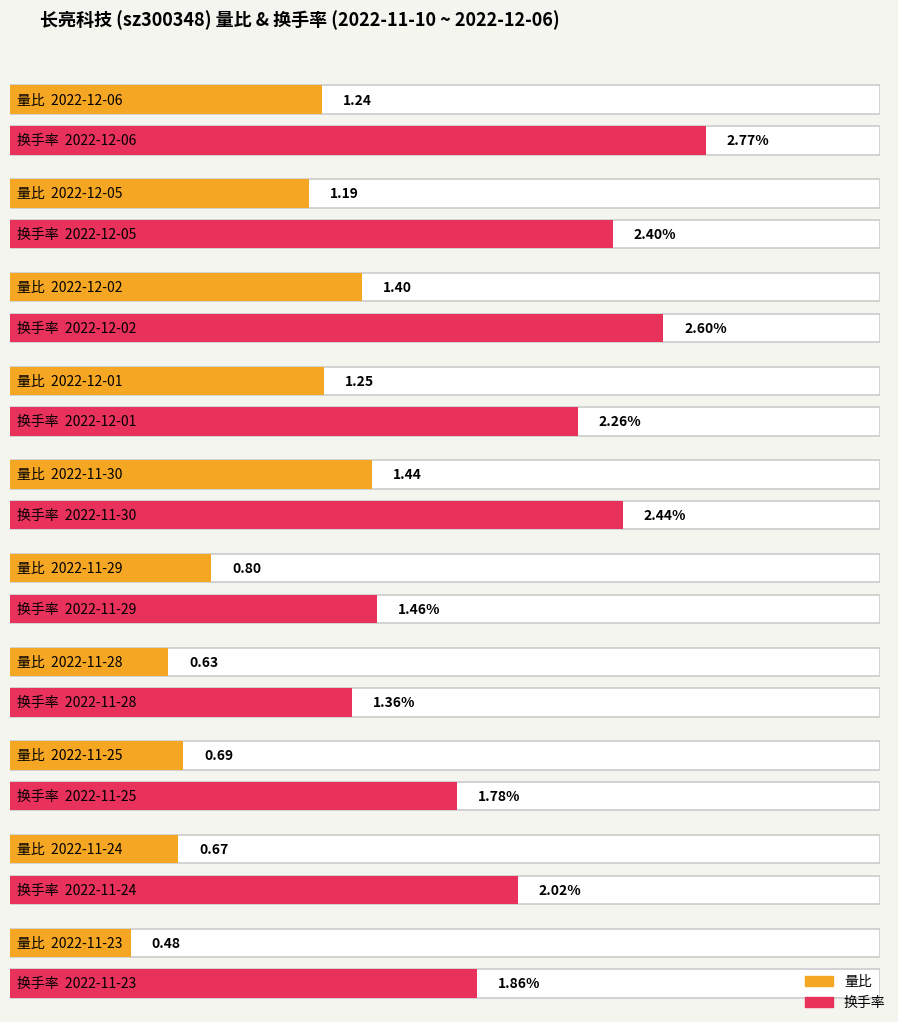

Reading left to right, transcribe all the data shown in this chart.

量比: 1.2	1.2	1.4	1.2	1.4	0.8	0.6	0.7	0.7	0.5	0.5	0.7	0.9	1.0	1.6	0.8	0.9	1.0	1.0
换手率: 2.8	2.4	2.6	2.3	2.4	1.5	1.4	1.8	2.0	1.9	2.1	3.0	4.0	4.2	6.1	3.3	3.9	4.2	4.2